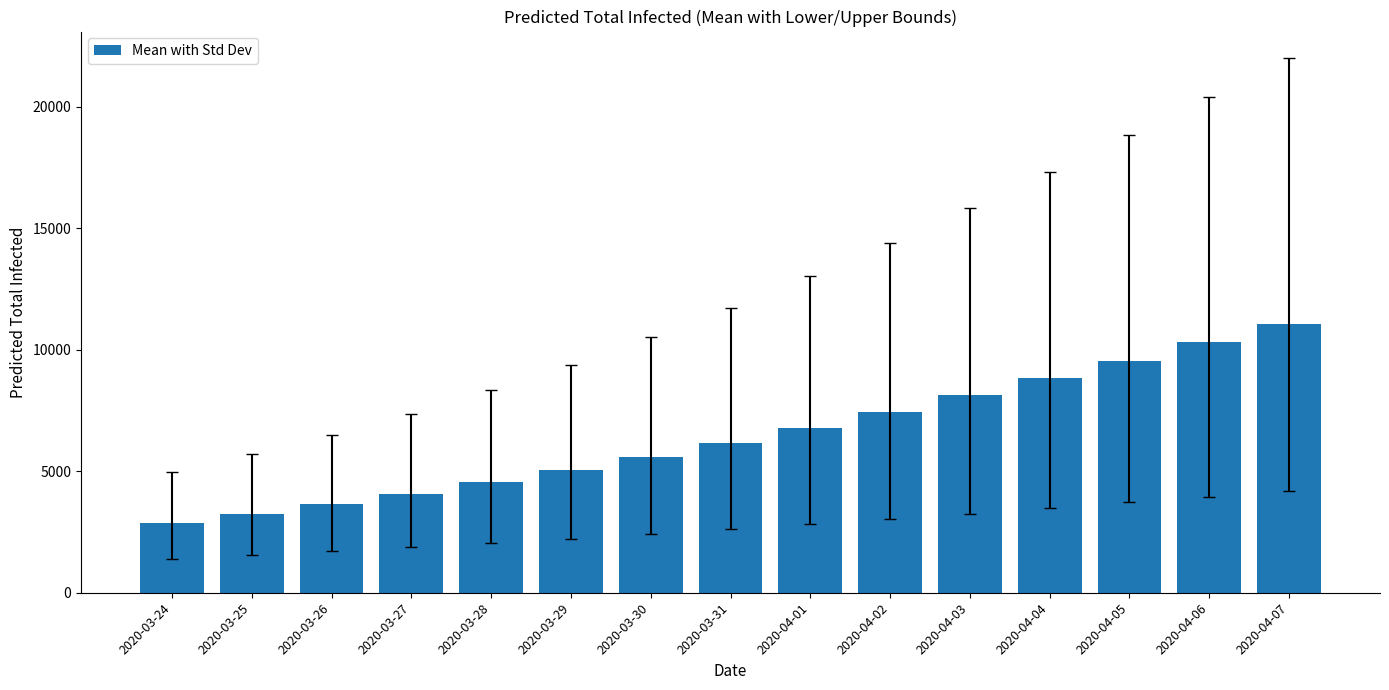

List the labels in order of value, largest first.

2020-04-07, 2020-04-06, 2020-04-05, 2020-04-04, 2020-04-03, 2020-04-02, 2020-04-01, 2020-03-31, 2020-03-30, 2020-03-29, 2020-03-28, 2020-03-27, 2020-03-26, 2020-03-25, 2020-03-24